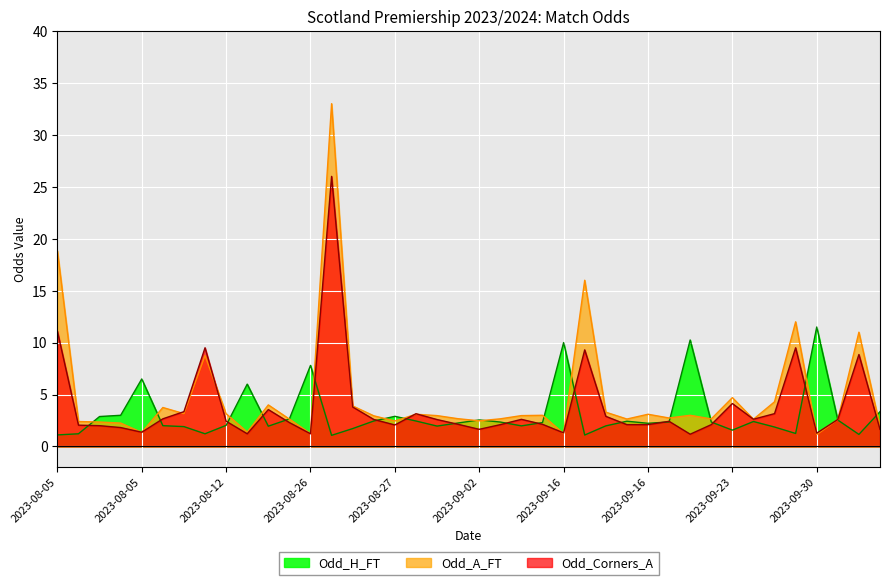

What is the difference between the maximum and minimum values in the Odd_H_FT series?

10.4